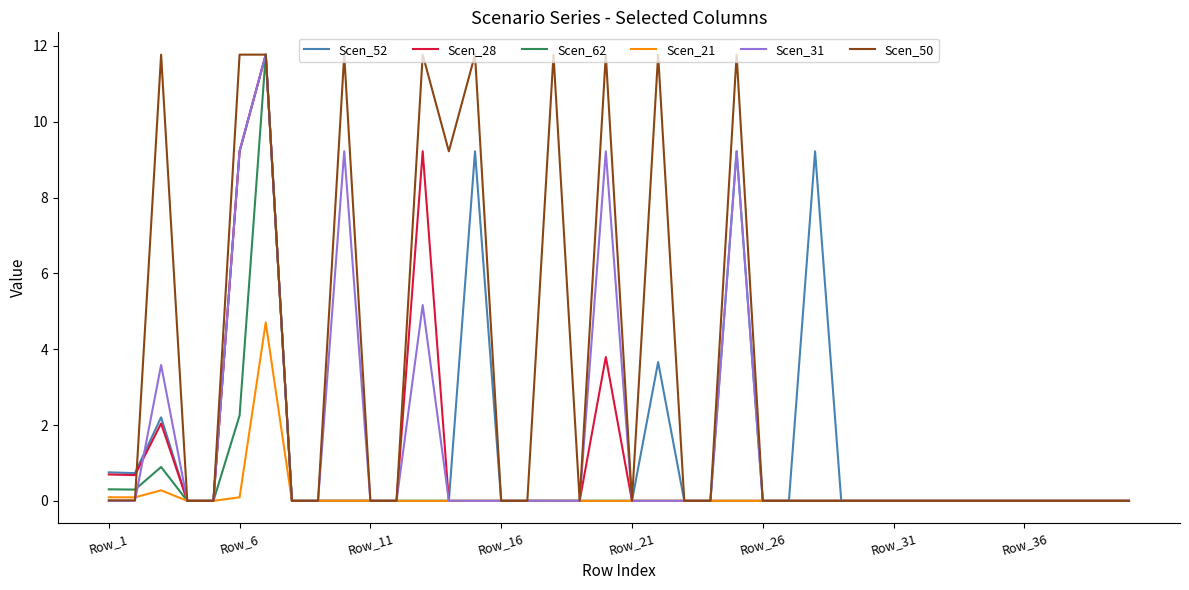

Which series has the largest total across all categories?

Scen_50